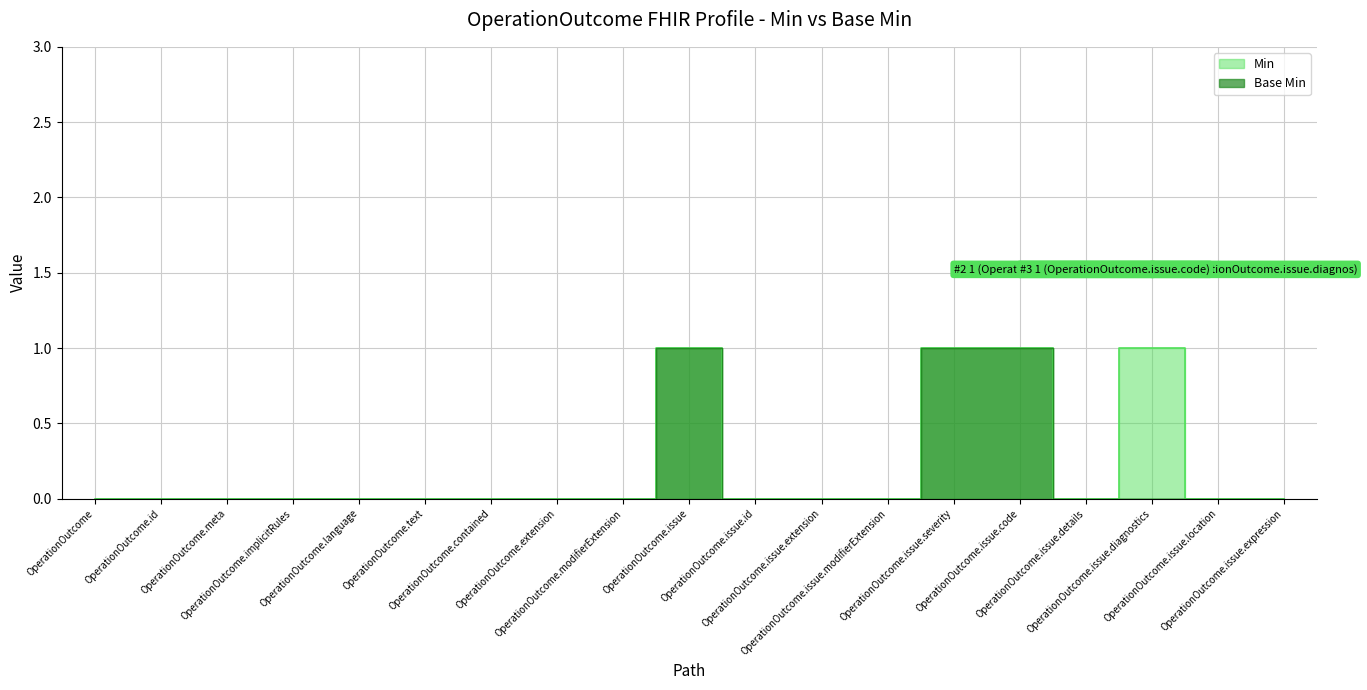

Which series has the largest range (max minus min)?

Min